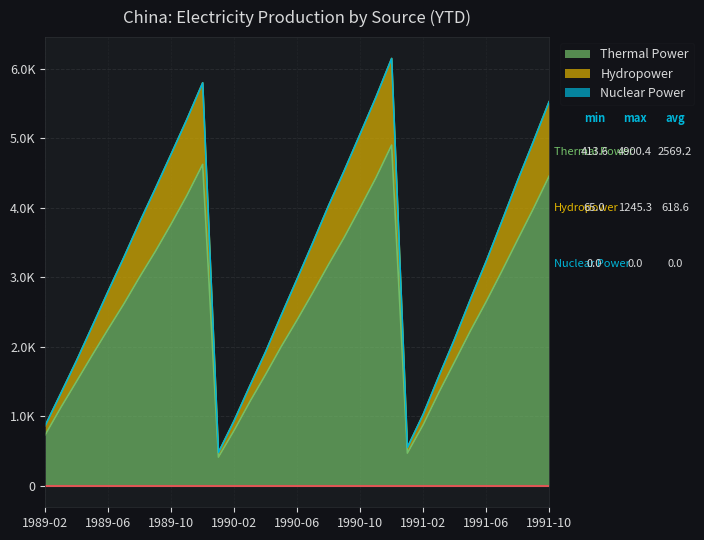

What is the approximate value of Thermal Power at 1991-07?

3087.5